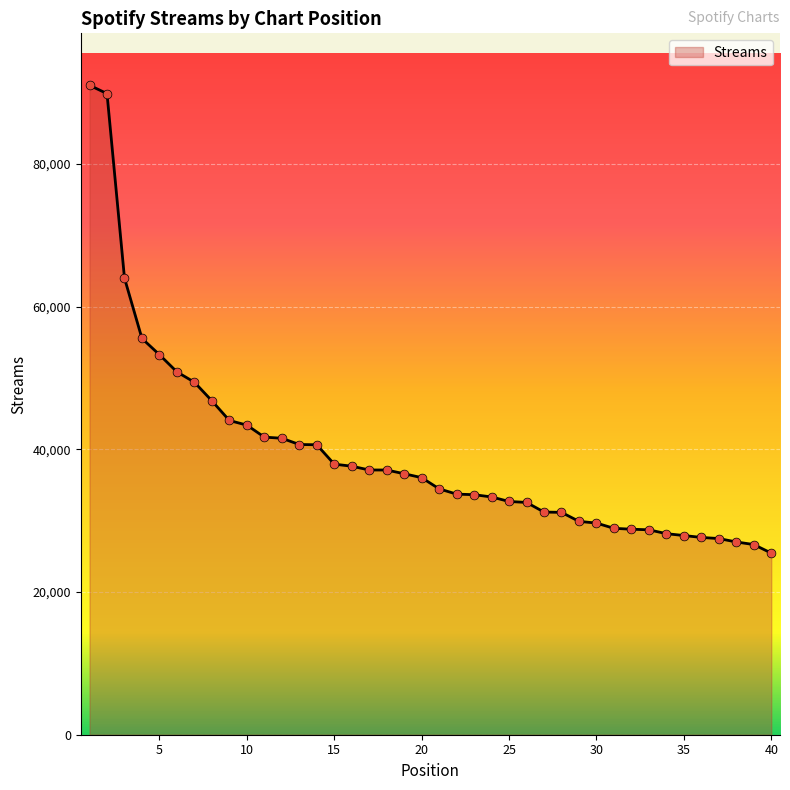

What is the smallest value displayed?

25459